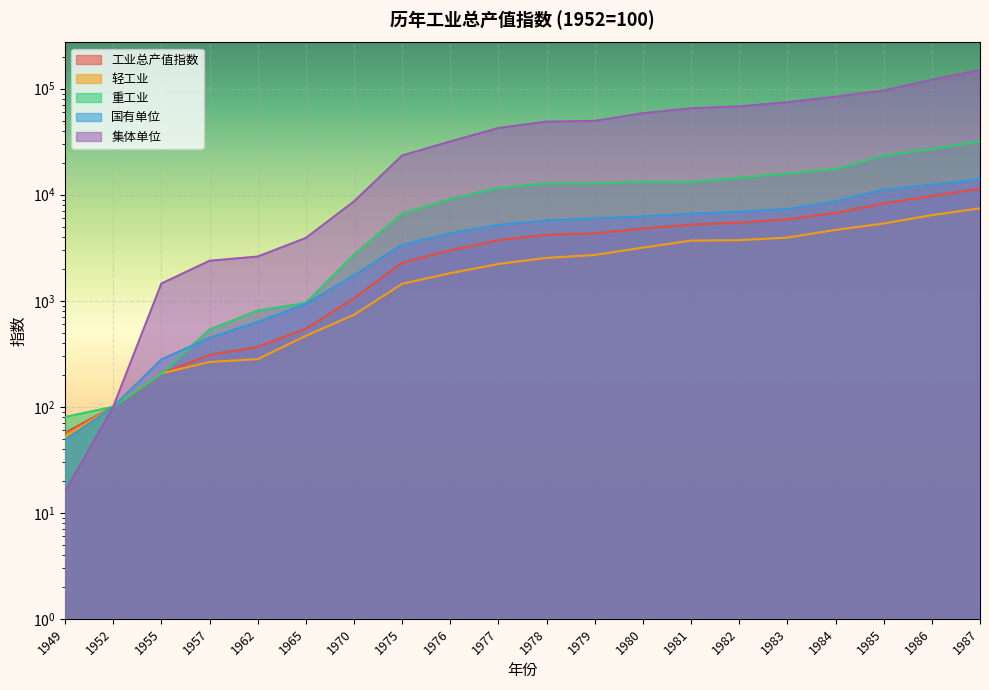

Which series changed the most between 1949 and 1980?

集体单位